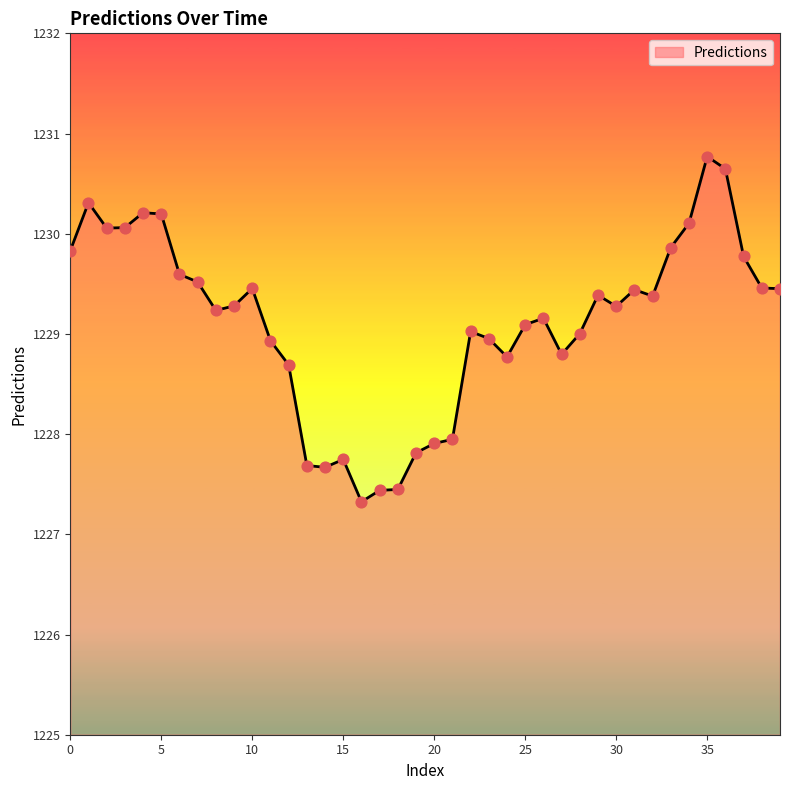

What is the minimum value shown in the chart?

1227.3